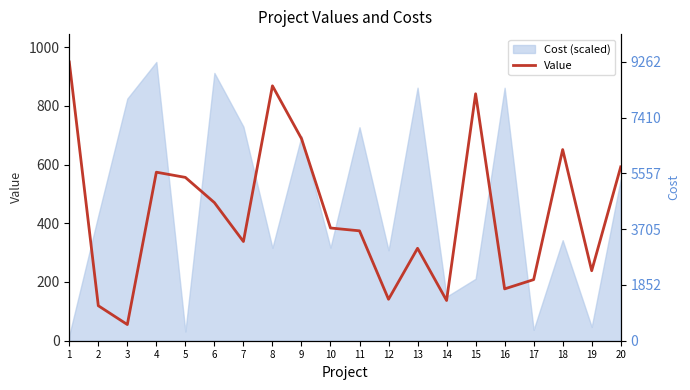

What is the value of the 18th point from the left?

651.0